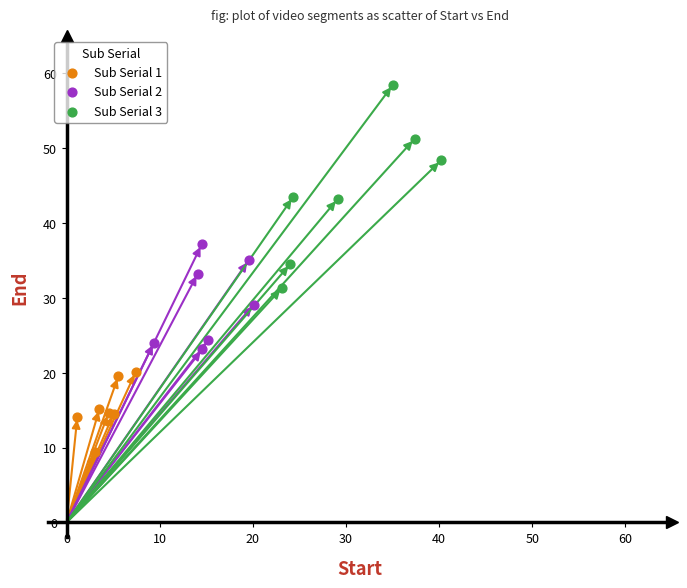

Which series reaches the maximum Y coordinate?

Sub Serial 3